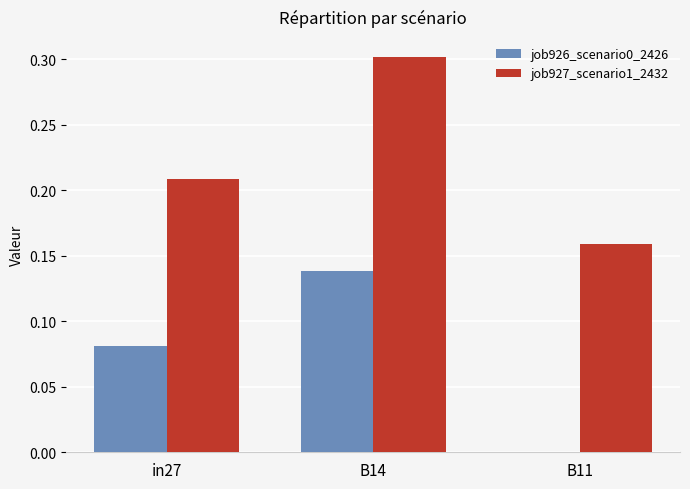

At which category is the sum across all series the highest?

B14